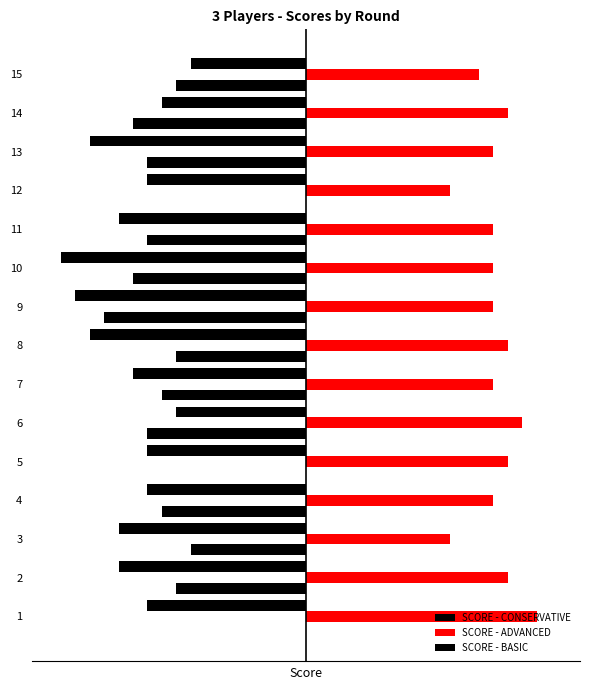

The SCORE - CONSERVATIVE series shows -15 at 4. True or false?

False